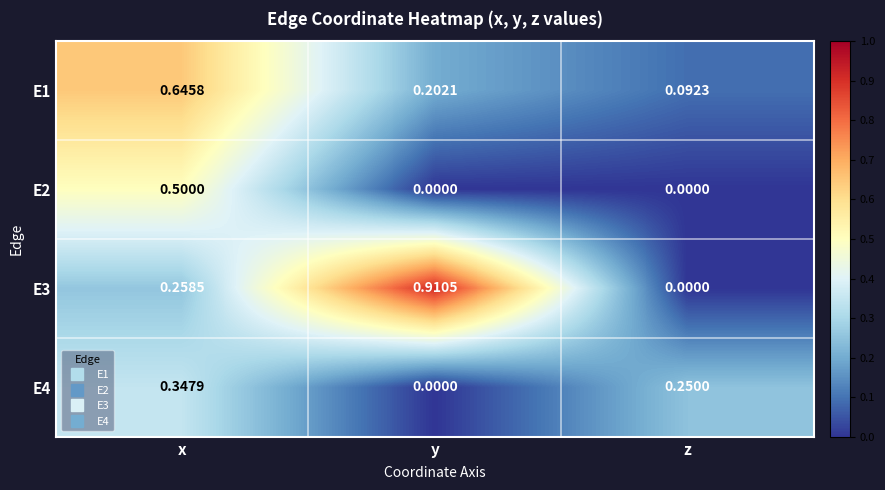

Is the value of E2 at z greater than the value of E1 at x?

No